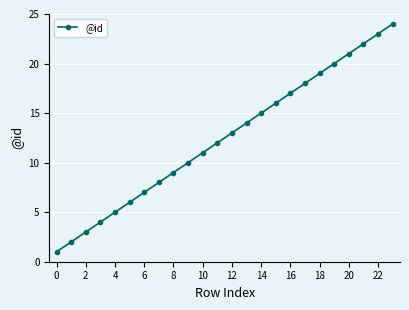

Reading left to right, extract all data points from this chart.

1	2	3	4	5	6	7	8	9	10	11	12	13	14	15	16	17	18	19	20	21	22	23	24